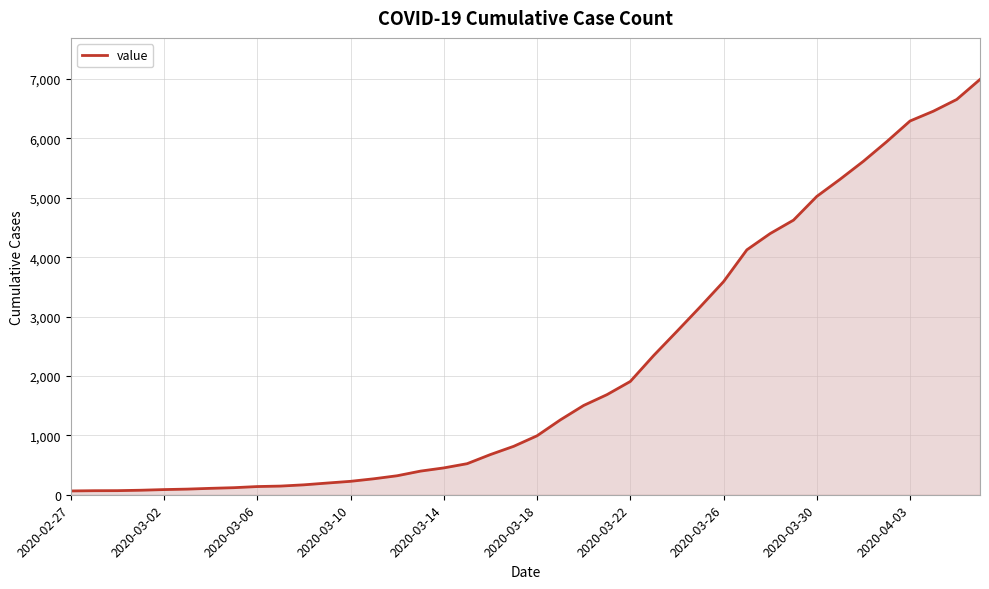

How many lines are shown in the chart?

1